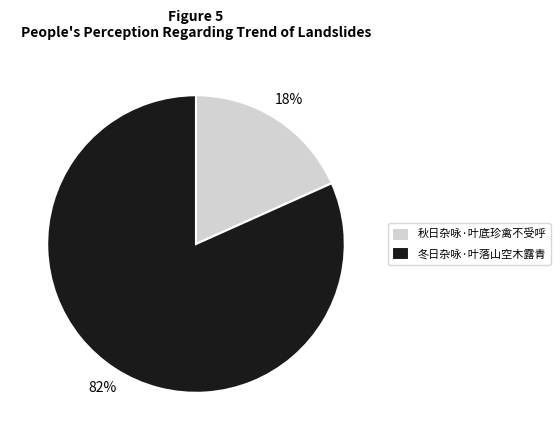

Which category has the biggest portion of the pie?

冬日杂咏·叶落山空木露青